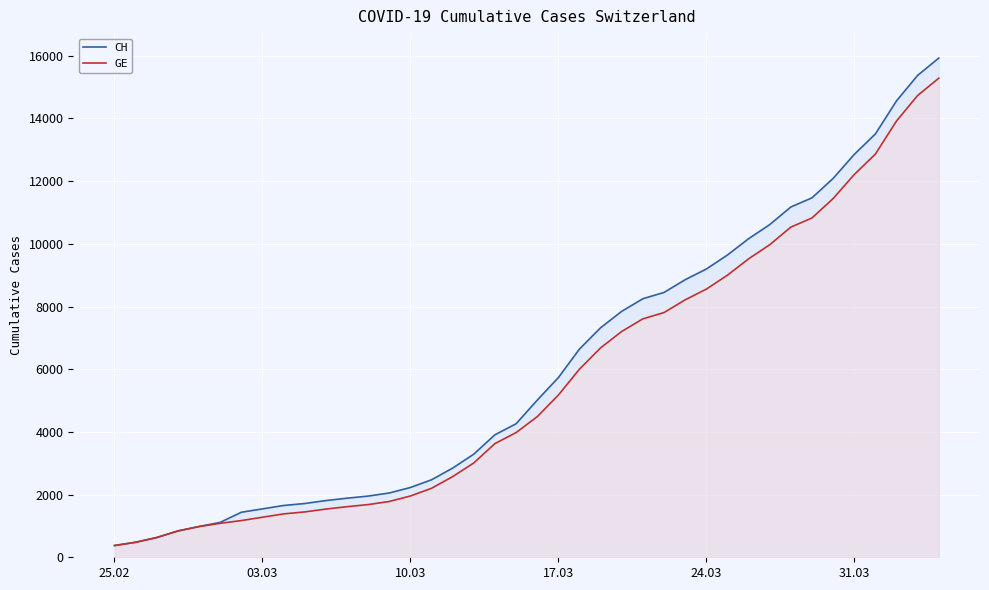

List the series in order of their peak value, highest first.

CH, GE